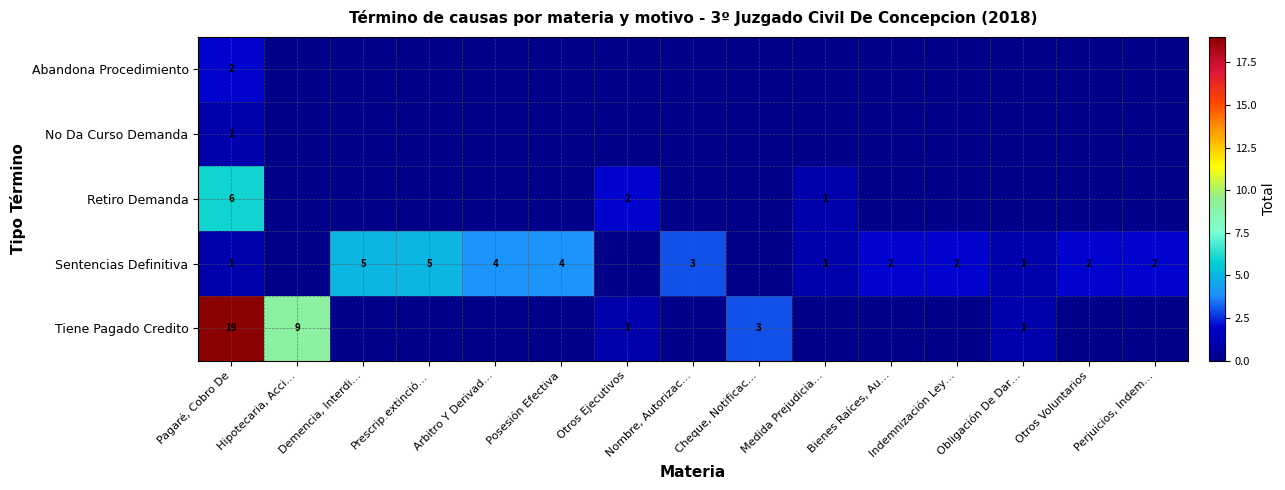

At which label is row_3 closest to 2?

Bienes Raíces, Au…